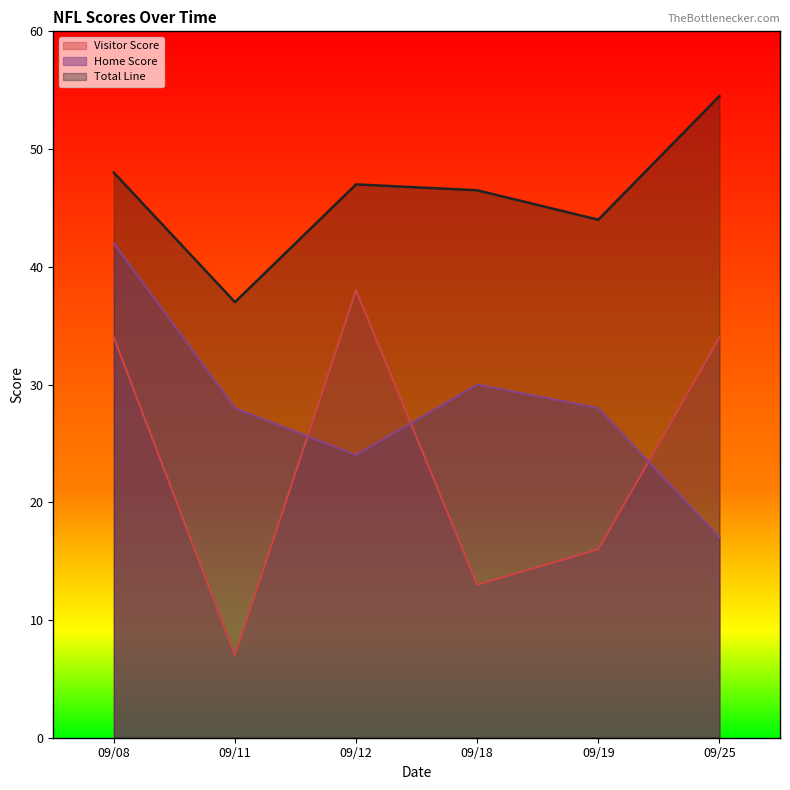

Reading right to left, transcribe all the data shown in this chart.

Home Score: 17.0	28.0	30.0	24.0	28.0	42.0
Visitor Score: 34.0	16.0	13.0	38.0	7.0	34.0
Total Line: 54.5	44.0	46.5	47.0	37.0	48.0